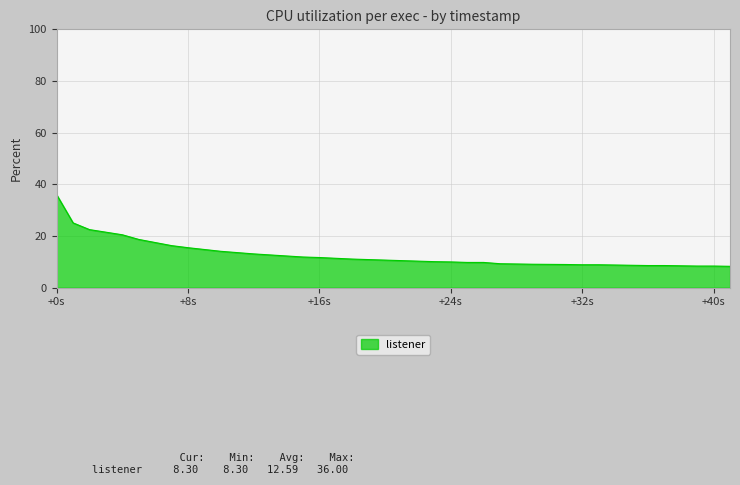

What is the greatest value displayed?

36.0